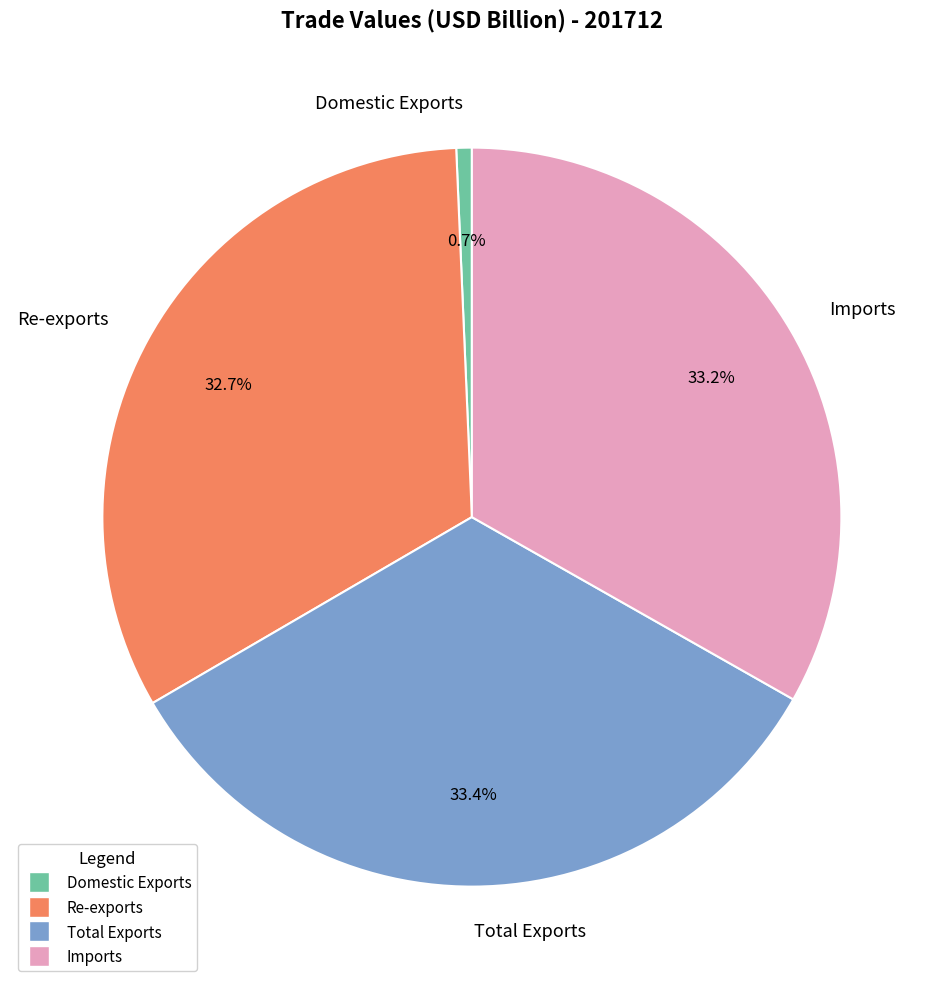

Between Re-exports and Domestic Exports, which is larger?

Re-exports